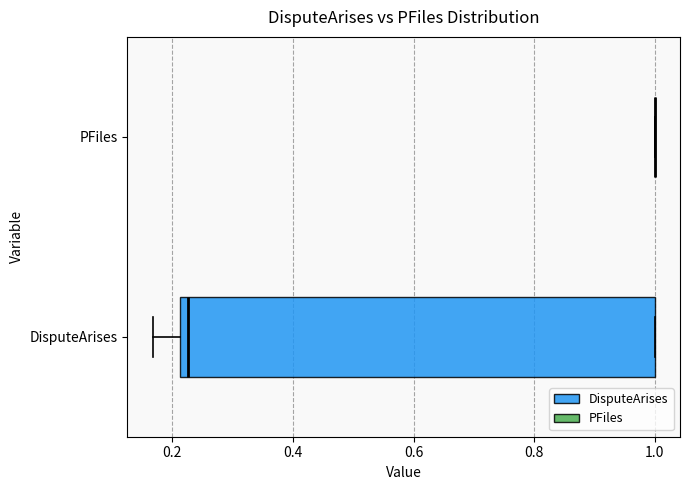

Where is the left edge of the box for DisputeArises on the x-axis? The values are not printed on the chart, so give them approximately, as read against the axis.

0.22